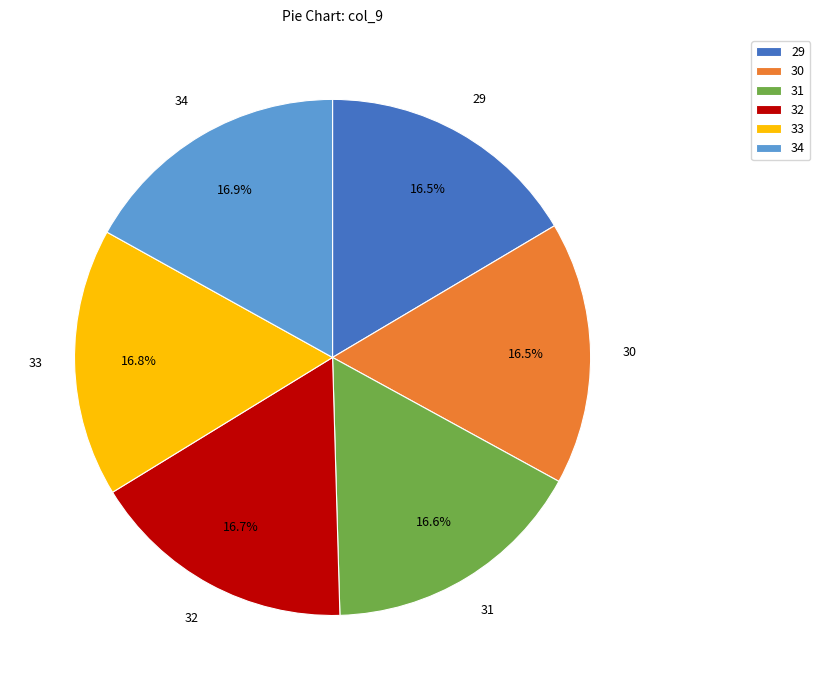

What is the ratio of the value at 34 to the value at 30?

1.0